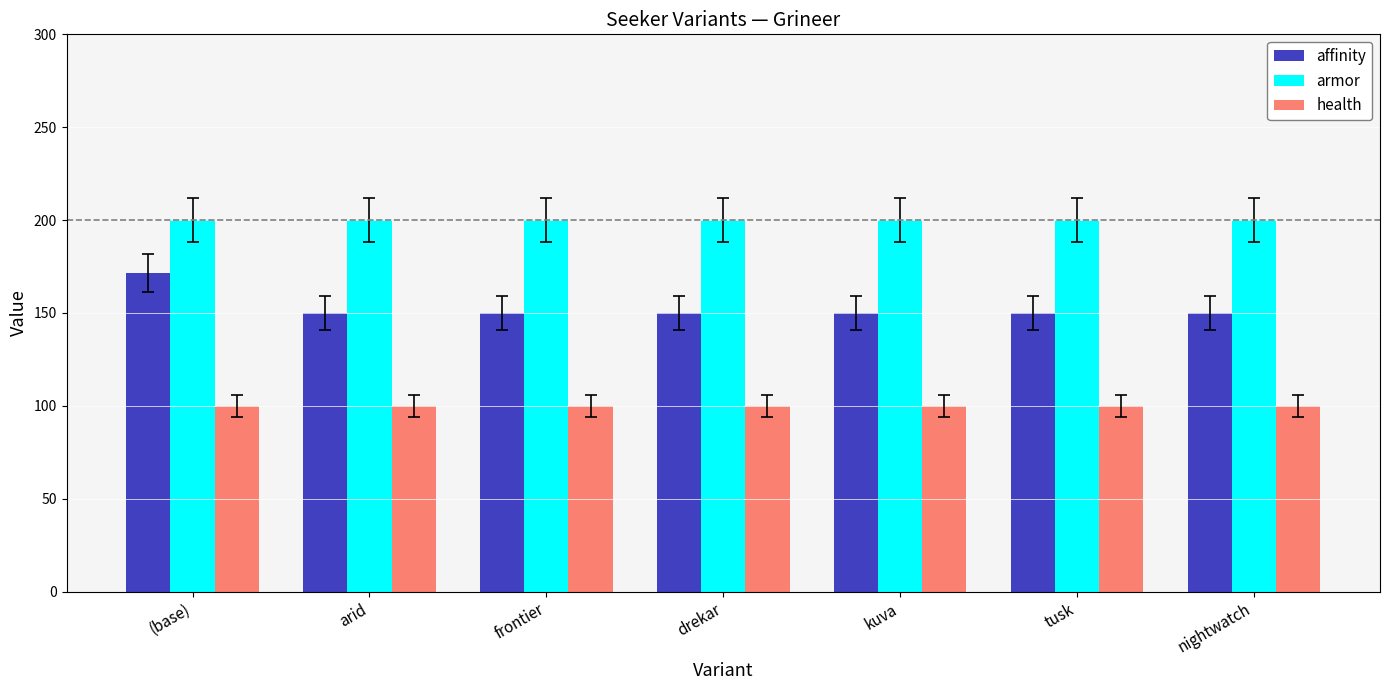

What is the sum of the armor values at tusk and kuva?

400.0